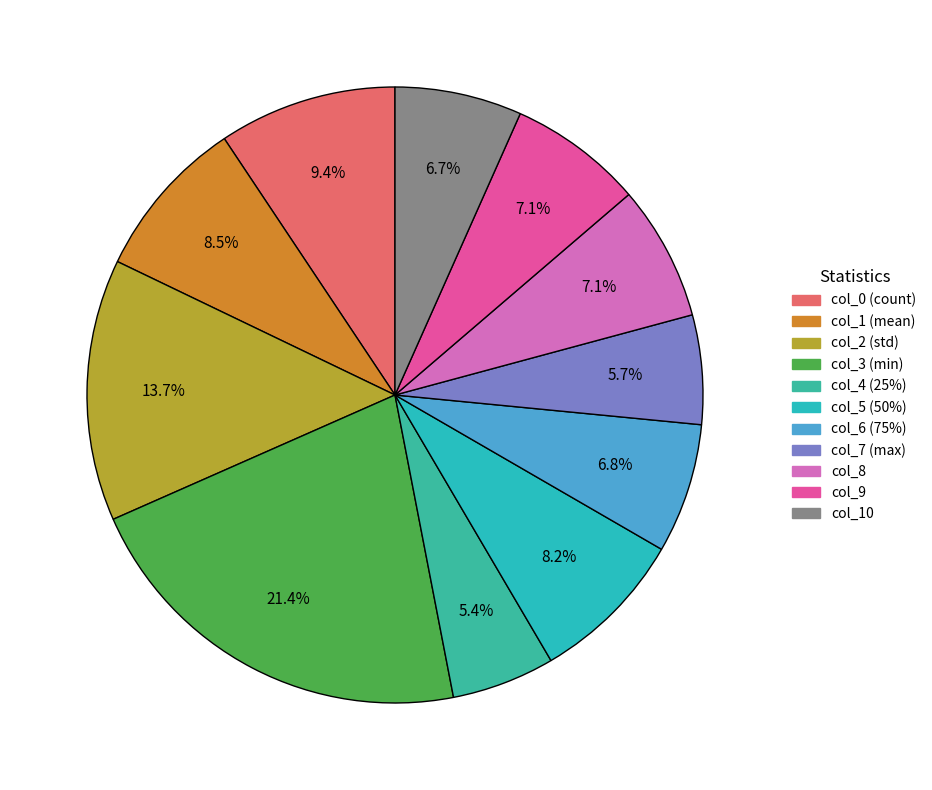

To the nearest percent, what is the average slice percentage?

9%